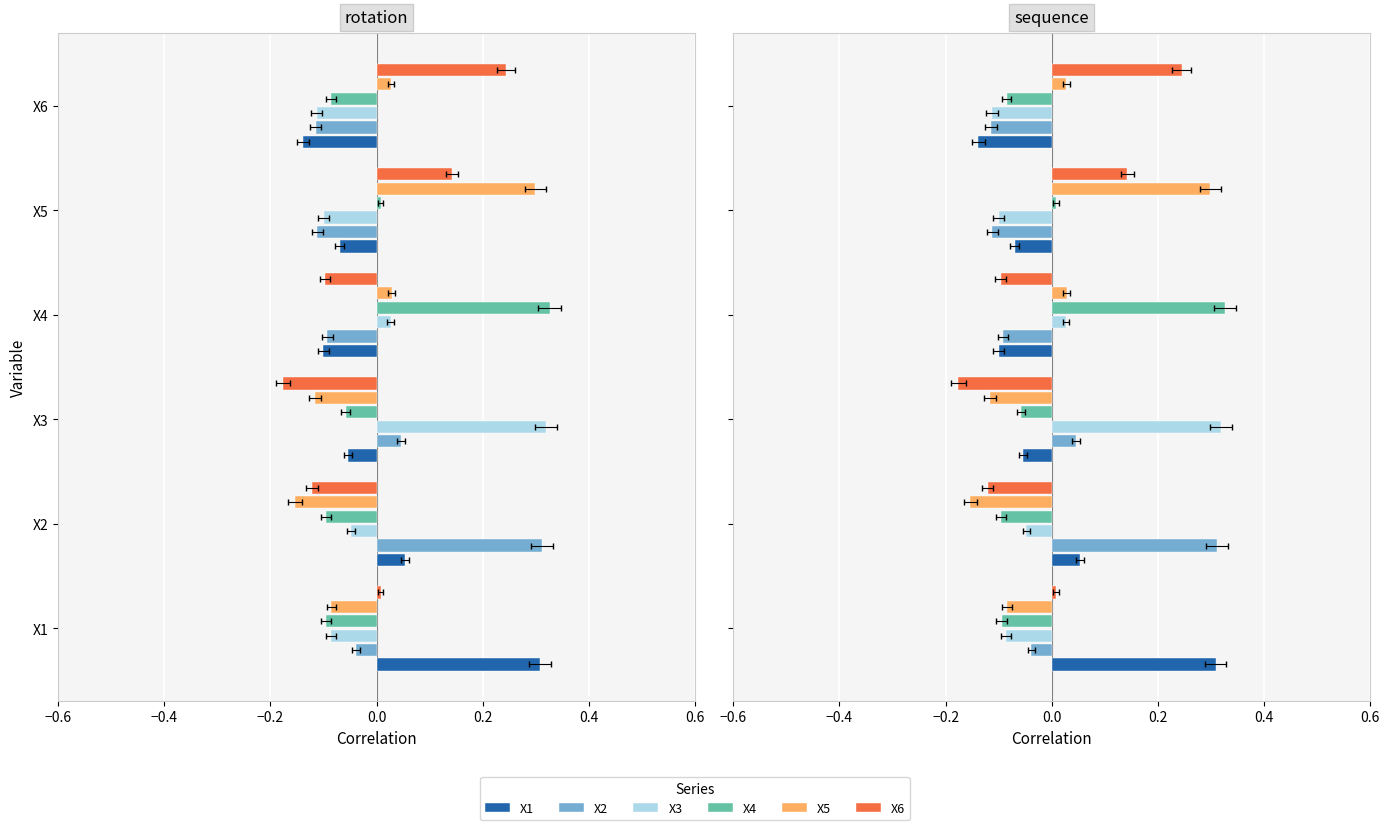

Which series has the largest range (max minus min)?

X5